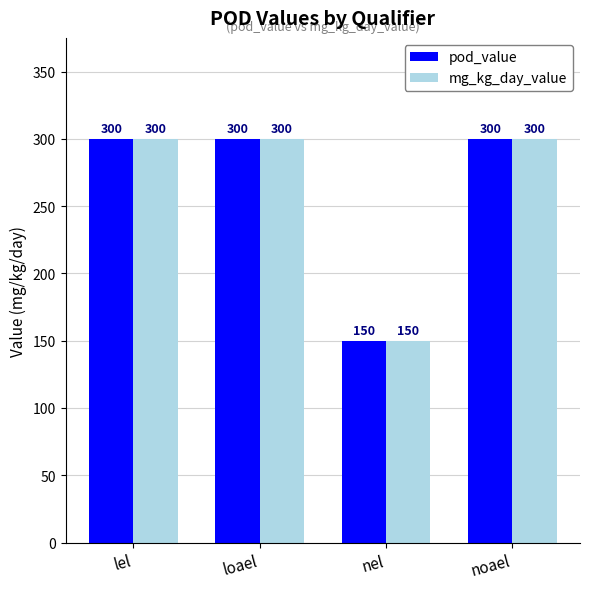

What position from the left is nel?

3